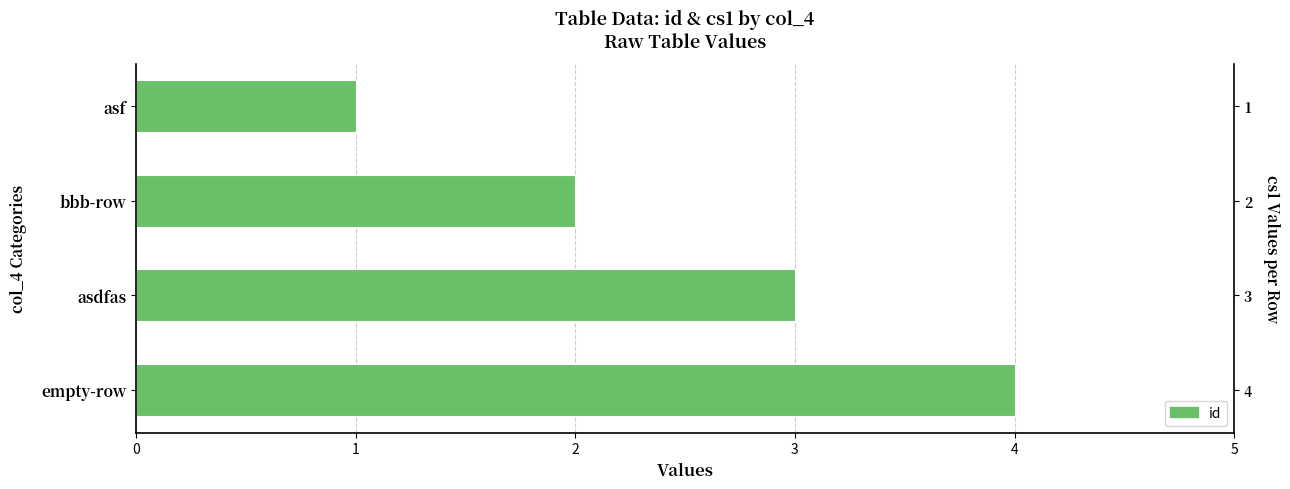

Approximately how many times larger is the value at bbb-row compared to asf?

2.0